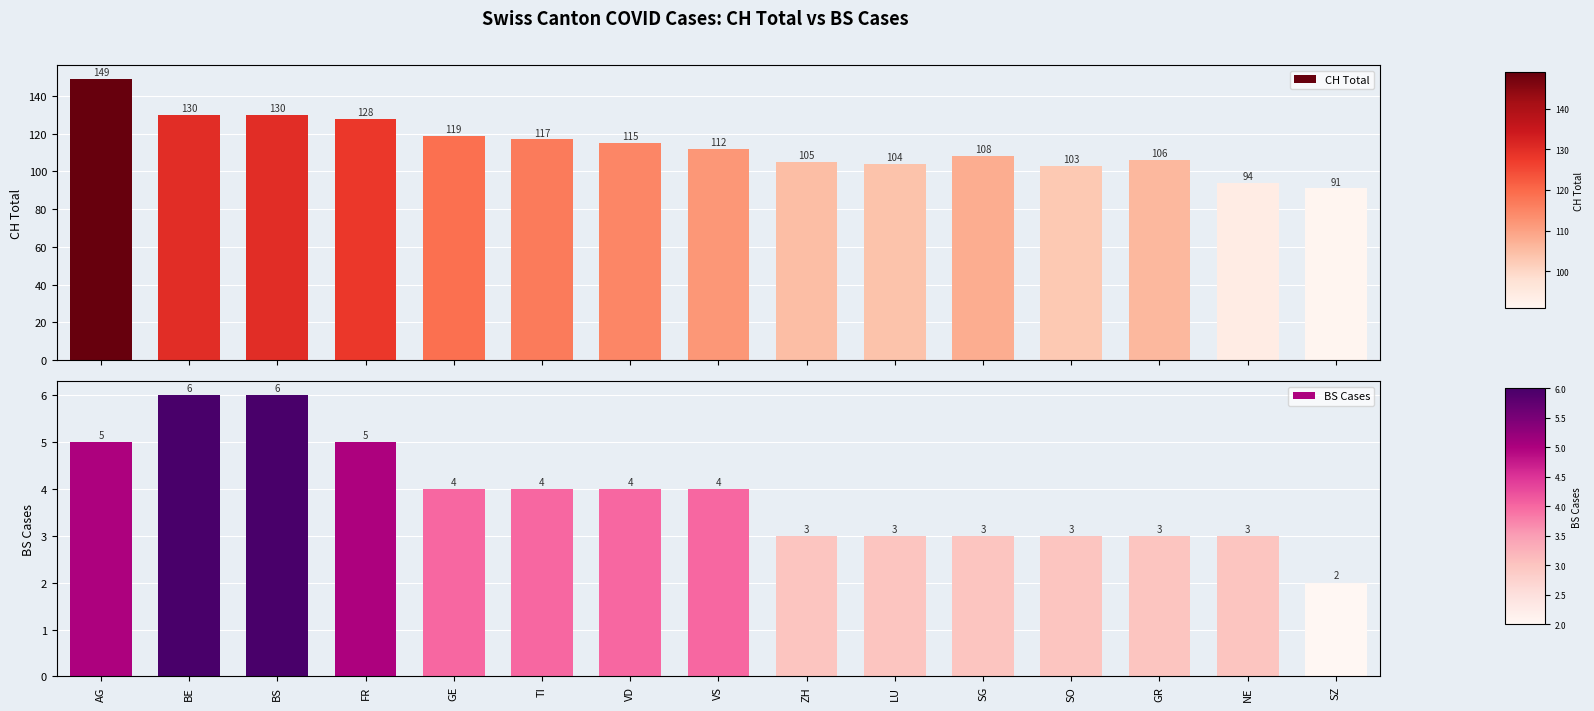

What are all the series names shown in the legend?

CH Total, BS Cases